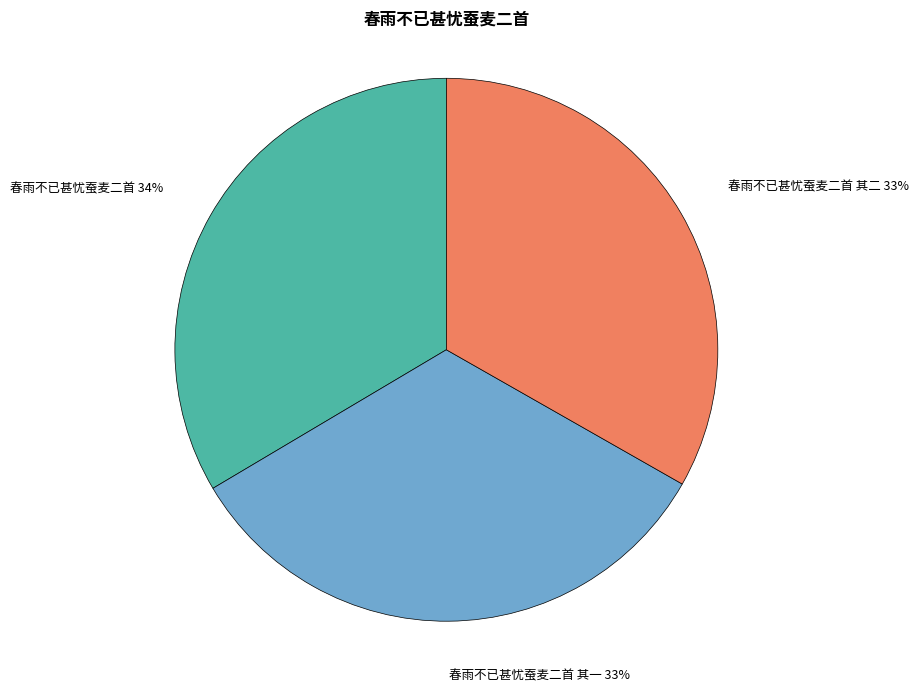

Approximately how many times larger is the value at 春雨不已甚忧蚕麦二首 compared to 春雨不已甚忧蚕麦二首 其一?

1.0